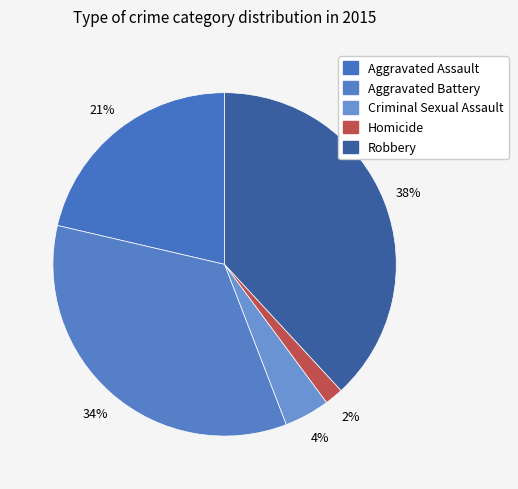

Rank the categories by value from lowest to highest.

Homicide, Criminal Sexual Assault, Aggravated Assault, Aggravated Battery, Robbery